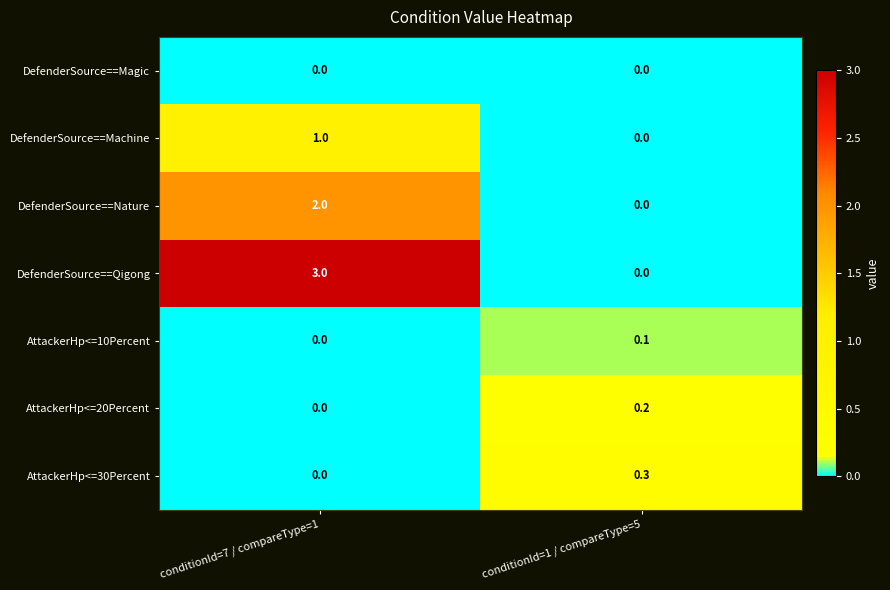

Which category has the highest value in the DefenderSource==Qigong series?

conditionId=7 / compareType=1